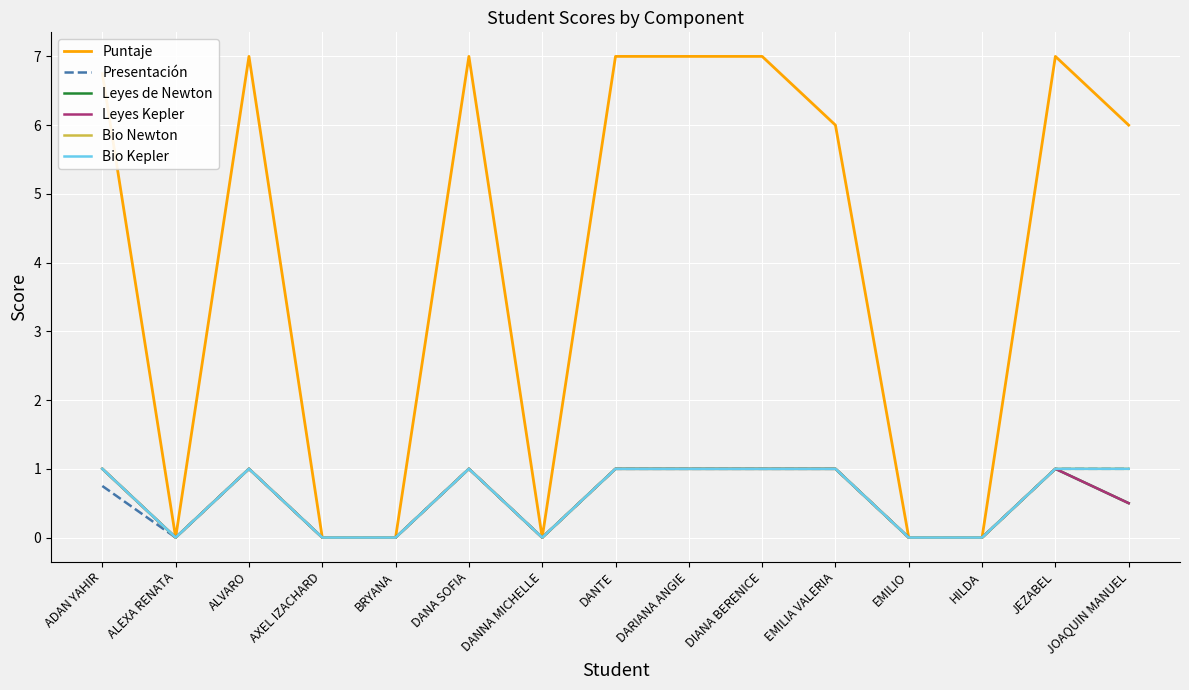

True or false: Bio Newton and Puntaje cross at least once.

False